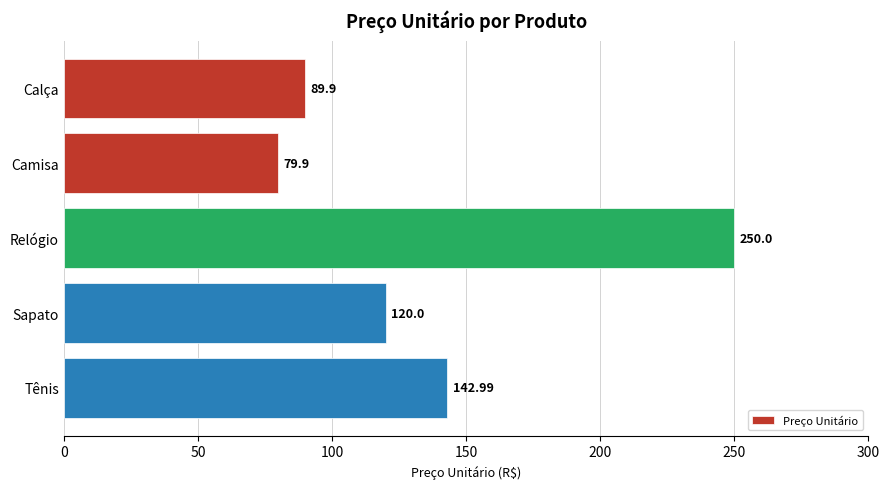

List the labels in order of value, largest first.

Relógio, Tênis, Sapato, Calça, Camisa